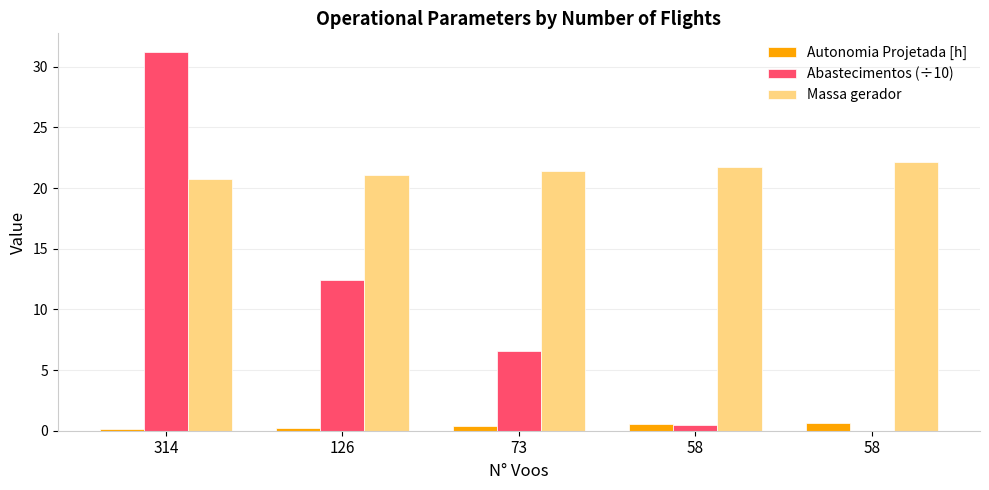

Where is Massa gerador nearest to the value 21?

126